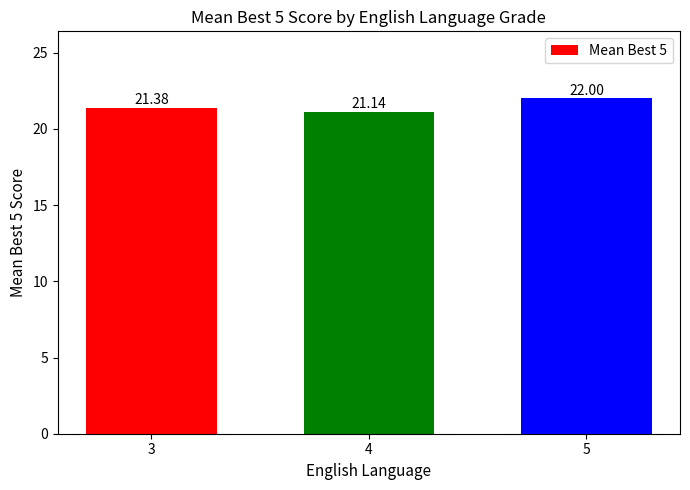

Count the values in the range 21 to 22.

3